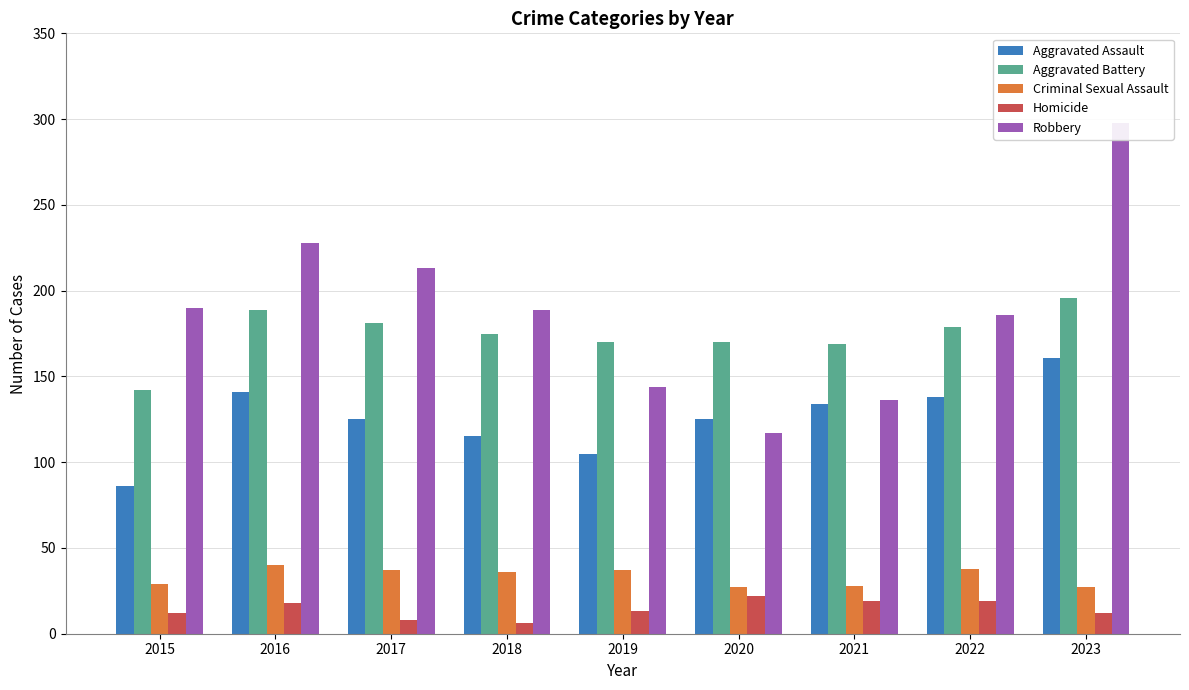

What is the difference between the second highest and second lowest values in the Robbery series?

92